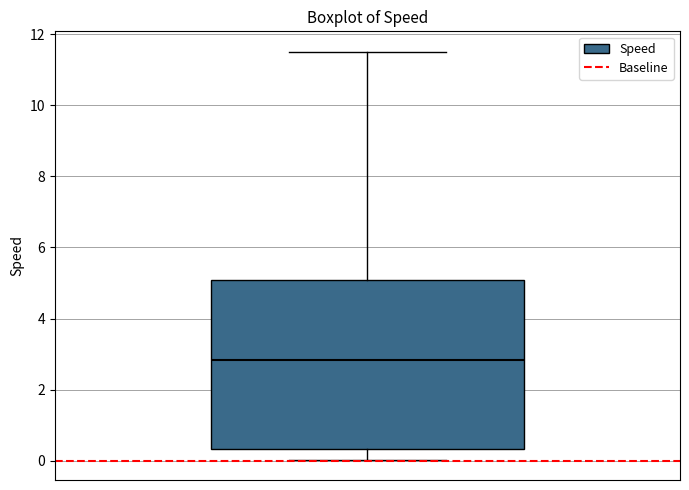

Where is the upper edge of the box on the y-axis? The values are not printed on the chart, so give them approximately, as read against the axis.

5.0